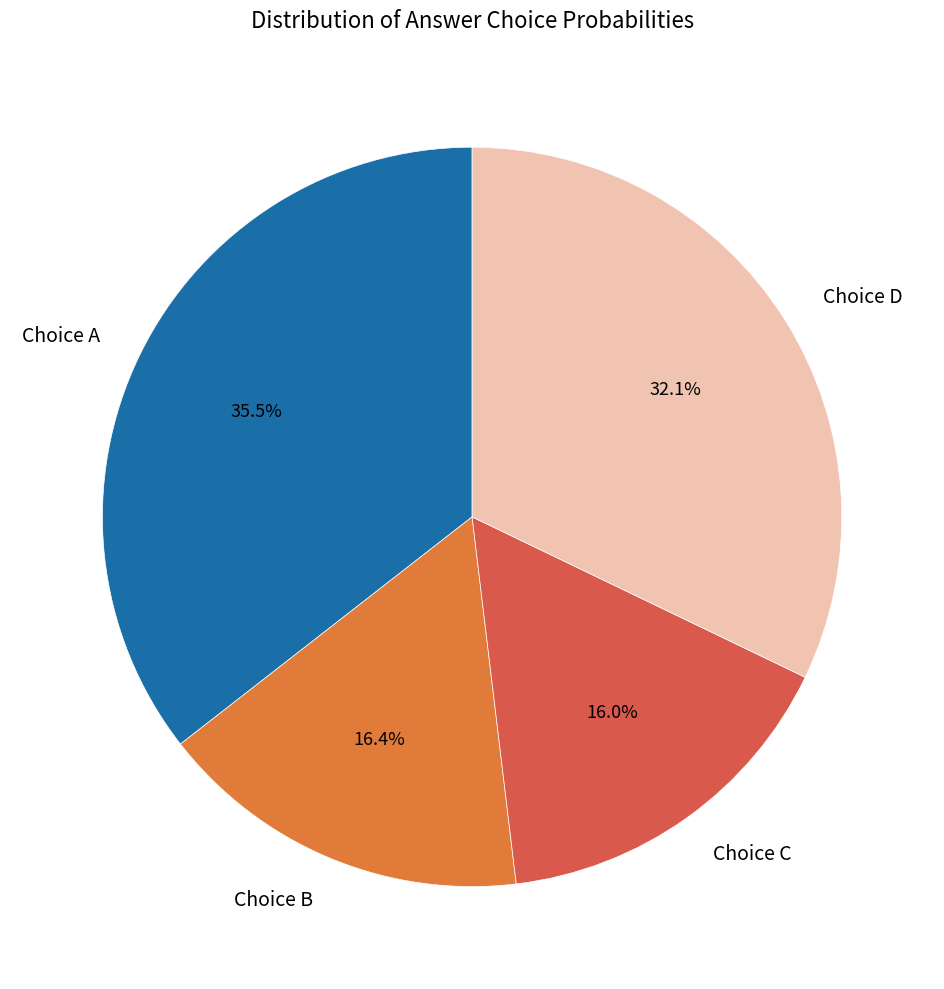

What percentage do Choice C and Choice A together represent?

51.5%